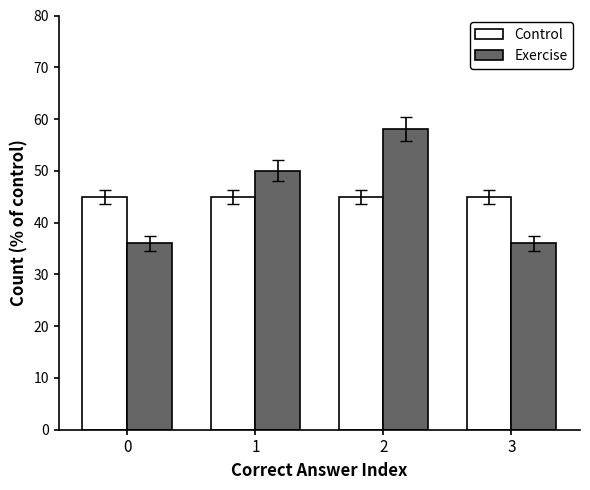

What is the greatest value displayed?

58